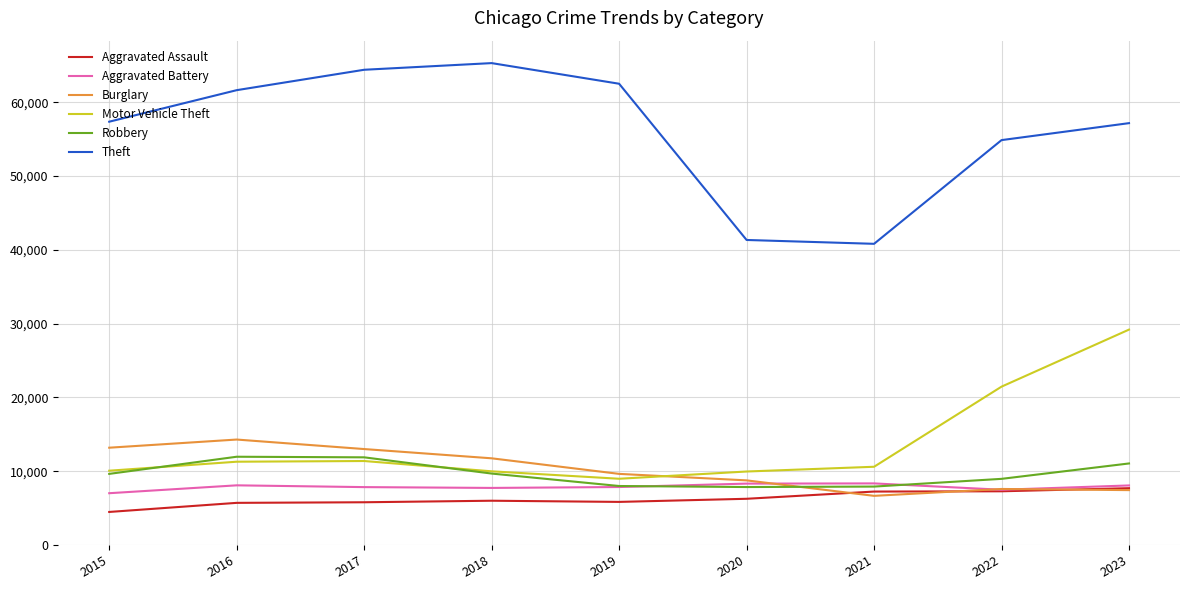

How many values in the Robbery series are below 9638?

4